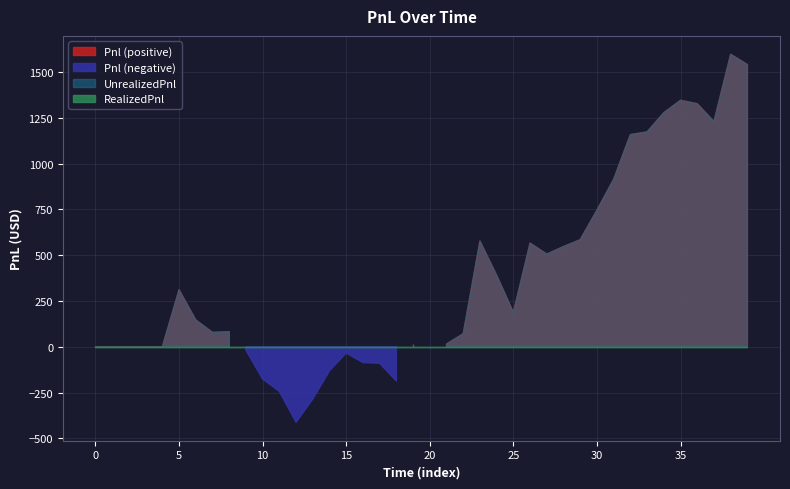

At which label does UnrealizedPnl first exceed 82?

5